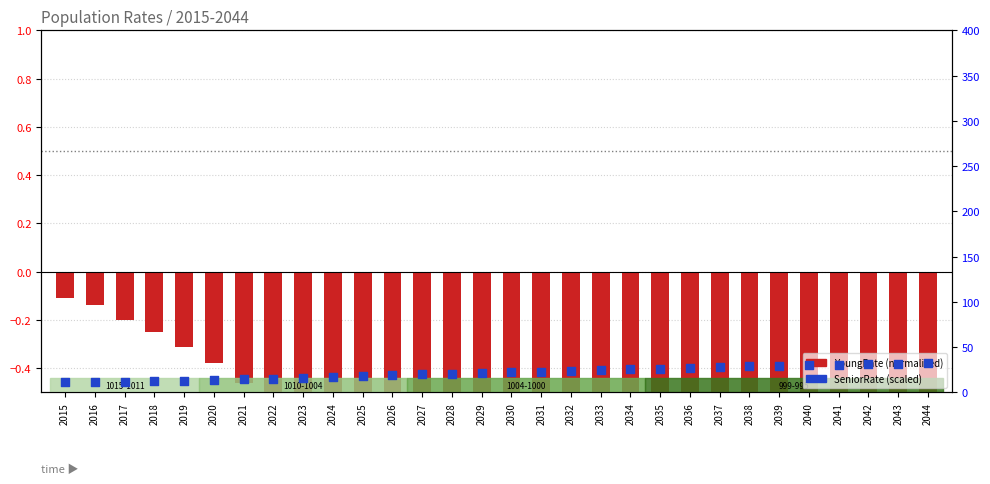

Which series contains the lowest Y value?

YoungRate (normalized)